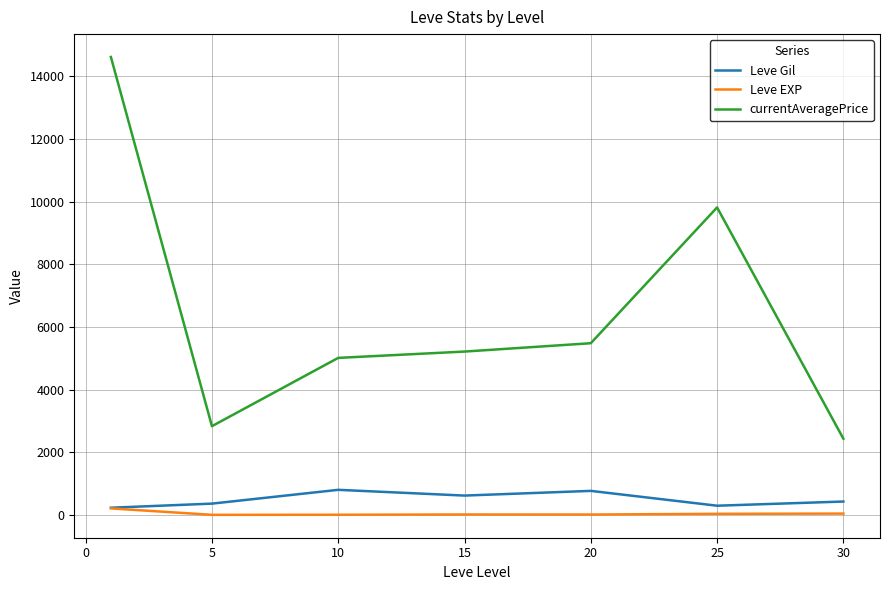

True or false: Leve EXP and currentAveragePrice intersect in this chart.

False